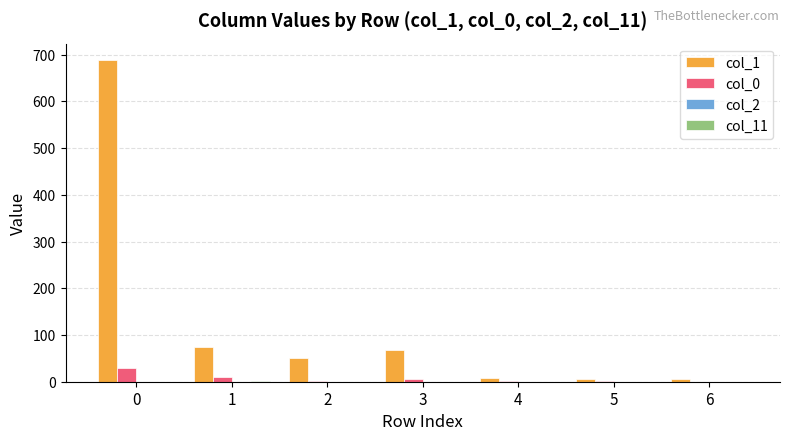

How many groups of bars are there?

7